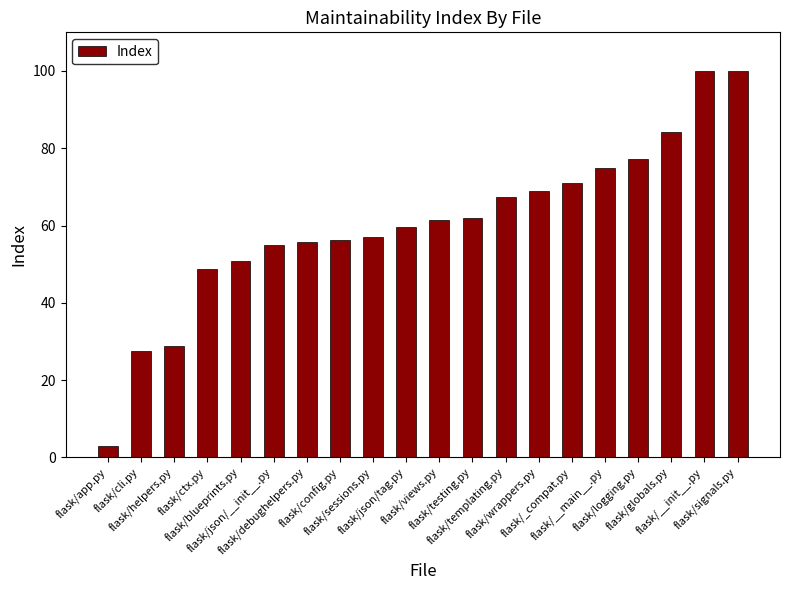

How many values are below 61?

10